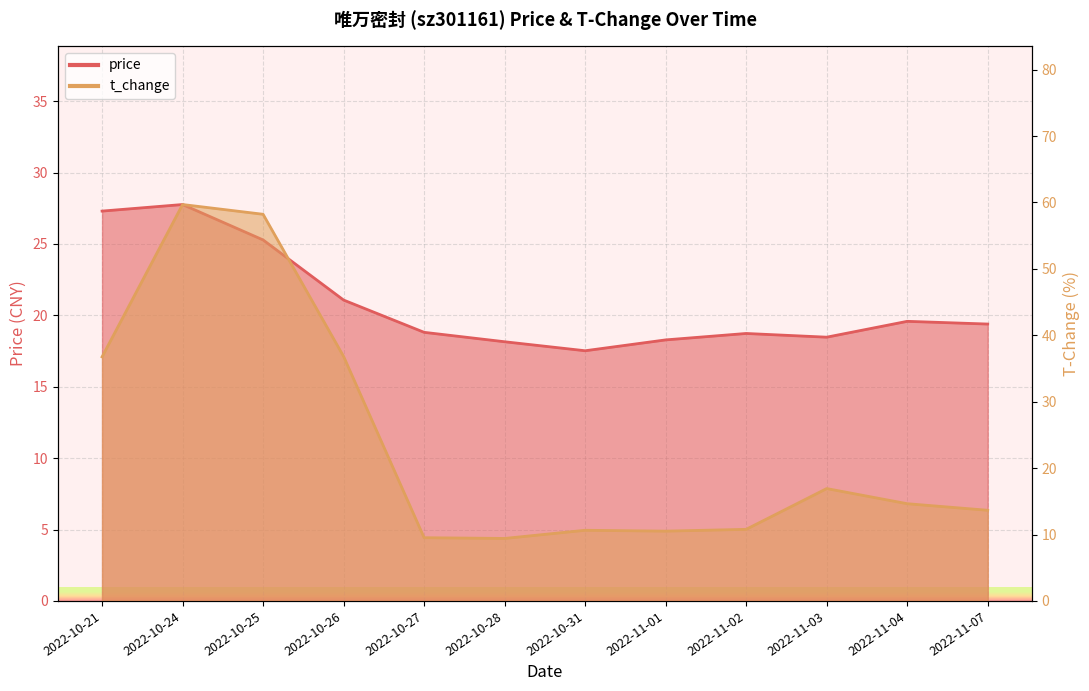

Between which two adjacent categories do t_change and price first intersect?

2022-10-26 and 2022-10-27